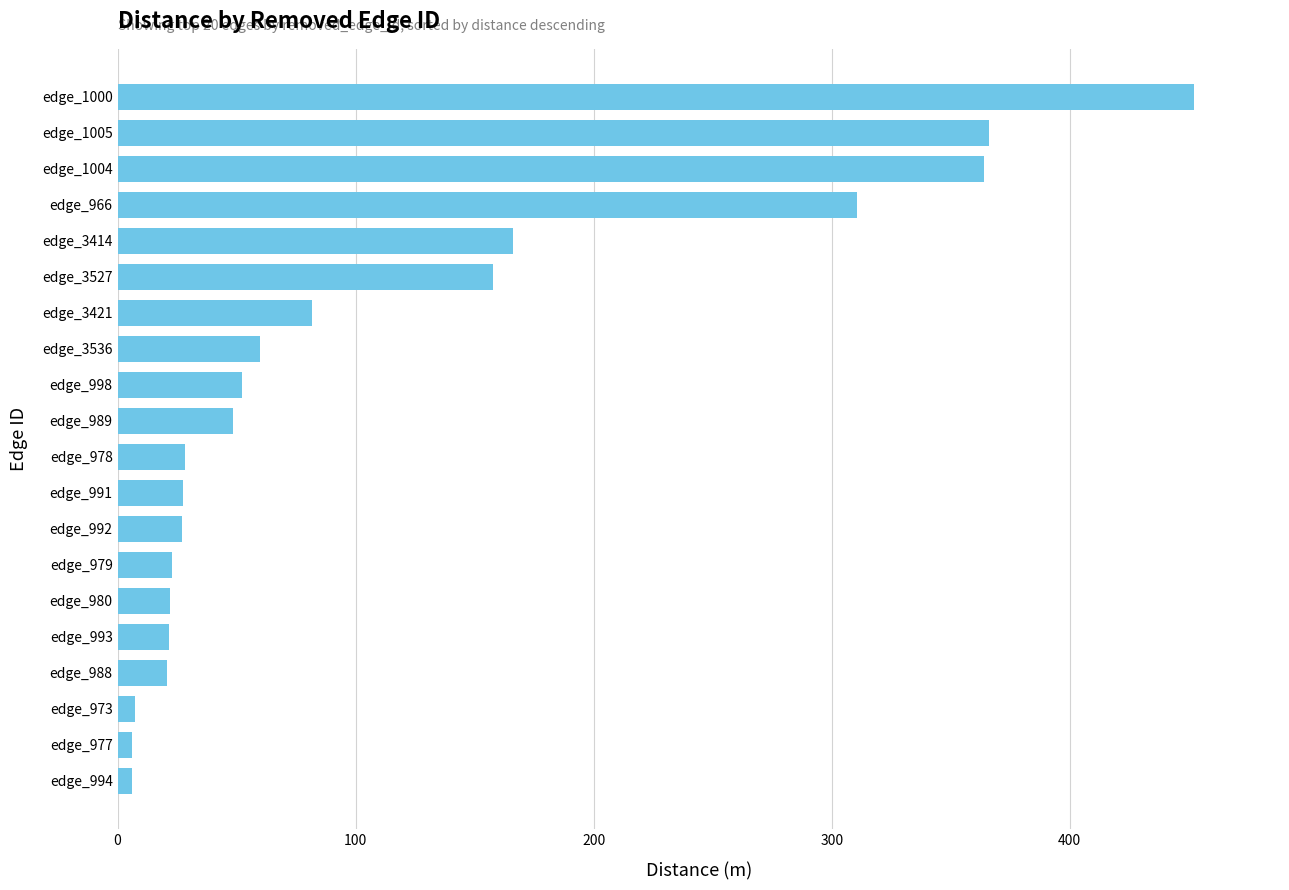

Read the value at edge_3421.

81.5